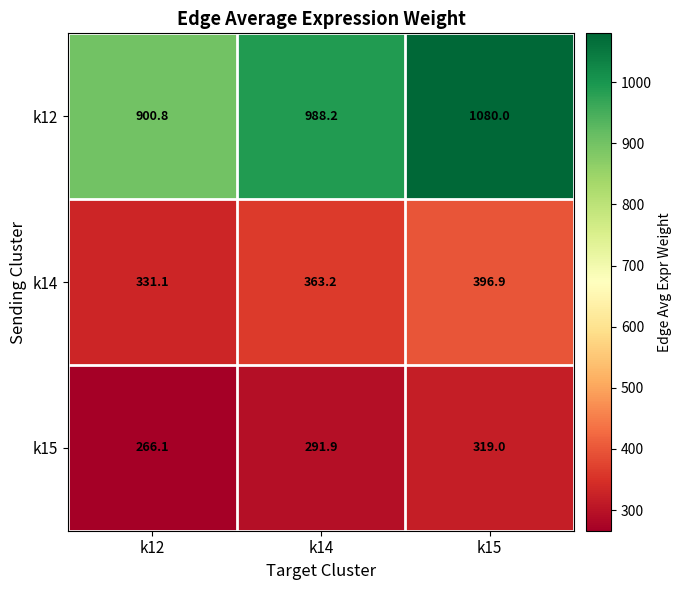

Reading left to right, extract all data points from this chart.

k12: k12=900.8	k14=988.2	k15=1080.0
k14: k12=331.1	k14=363.2	k15=396.9
k15: k12=266.1	k14=291.9	k15=319.0